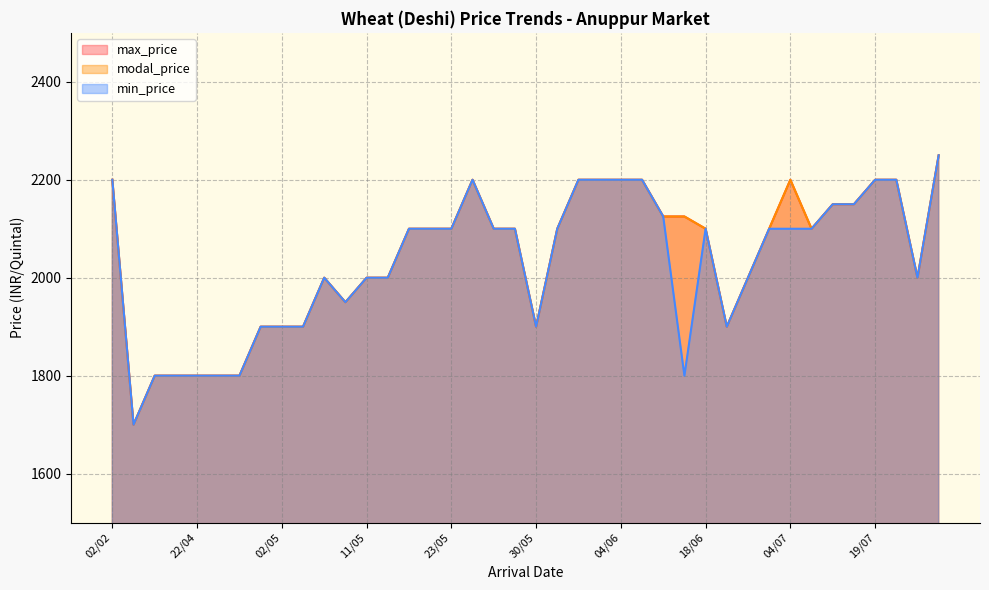

Reading left to right, extract all data points from this chart.

max_price: 02/02=2200	20/02=1700	06/04=1800	14/04=1800	22/04=1800	23/04=1800	25/04=1800	30/04=1900	02/05=1900	03/05=1900	05/05=2000	06/05=1950	11/05=2000	15/05=2000	19/05=2100	20/05=2100	23/05=2100	26/05=2200	27/05=2100	28/05=2100	30/05=1900	01/06=2100	02/06=2200	03/06=2200	04/06=2200	06/06=2200	11/06=2125	12/06=2125	18/06=2100	23/06=1900	26/06=2000	03/07=2100	04/07=2200	05/07=2100	08/07=2150	12/07=2150	19/07=2200	19/08=2200	21/08=2000	26/08=2250
modal_price: 02/02=2200	20/02=1700	06/04=1800	14/04=1800	22/04=1800	23/04=1800	25/04=1800	30/04=1900	02/05=1900	03/05=1900	05/05=2000	06/05=1950	11/05=2000	15/05=2000	19/05=2100	20/05=2100	23/05=2100	26/05=2200	27/05=2100	28/05=2100	30/05=1900	01/06=2100	02/06=2200	03/06=2200	04/06=2200	06/06=2200	11/06=2125	12/06=2125	18/06=2100	23/06=1900	26/06=2000	03/07=2100	04/07=2200	05/07=2100	08/07=2150	12/07=2150	19/07=2200	19/08=2200	21/08=2000	26/08=2250
min_price: 02/02=2200	20/02=1700	06/04=1800	14/04=1800	22/04=1800	23/04=1800	25/04=1800	30/04=1900	02/05=1900	03/05=1900	05/05=2000	06/05=1950	11/05=2000	15/05=2000	19/05=2100	20/05=2100	23/05=2100	26/05=2200	27/05=2100	28/05=2100	30/05=1900	01/06=2100	02/06=2200	03/06=2200	04/06=2200	06/06=2200	11/06=2125	12/06=1800	18/06=2100	23/06=1900	26/06=2000	03/07=2100	04/07=2100	05/07=2100	08/07=2150	12/07=2150	19/07=2200	19/08=2200	21/08=2000	26/08=2250